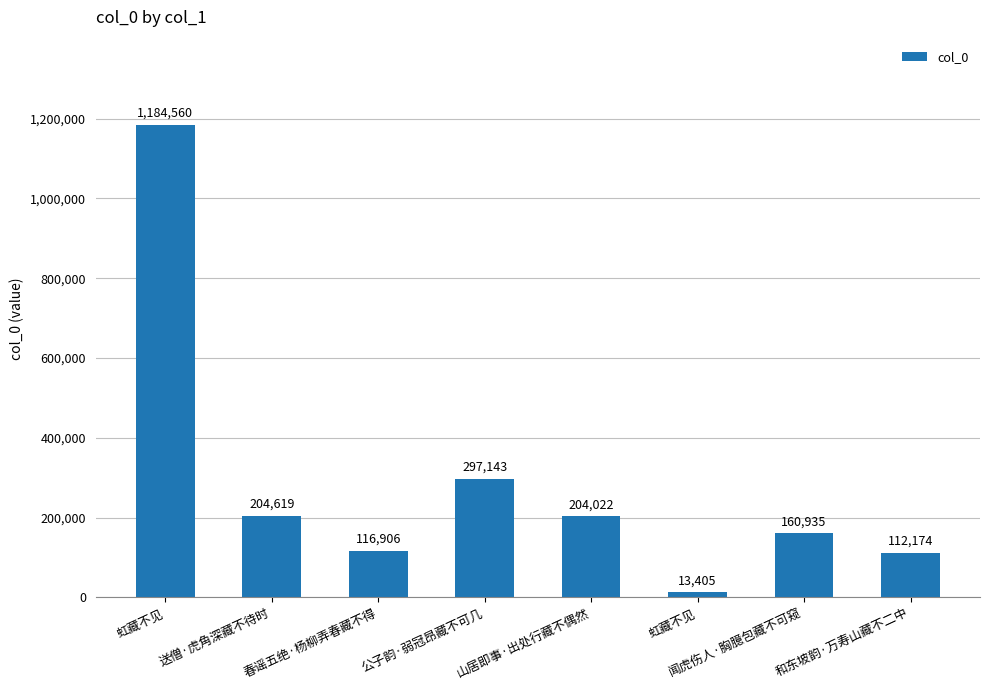

What is the change in value from 虹藏不见 to 虹藏不见?

-1171155